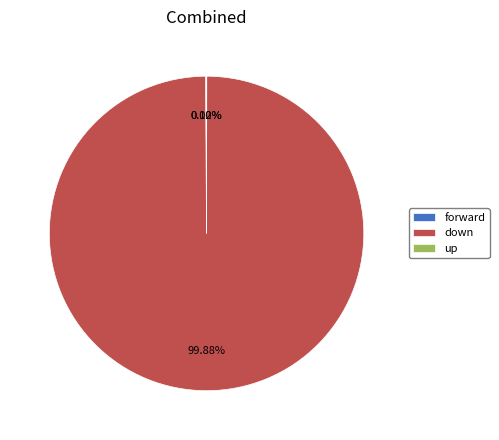

Which category accounts for the majority?

down